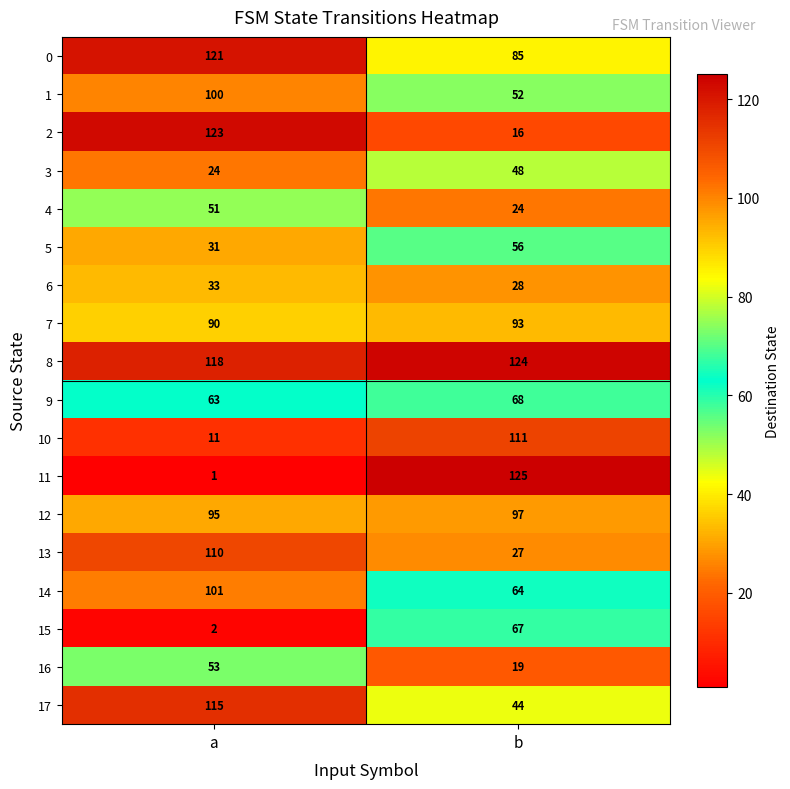

The 12 series shows 95 at a. True or false?

True